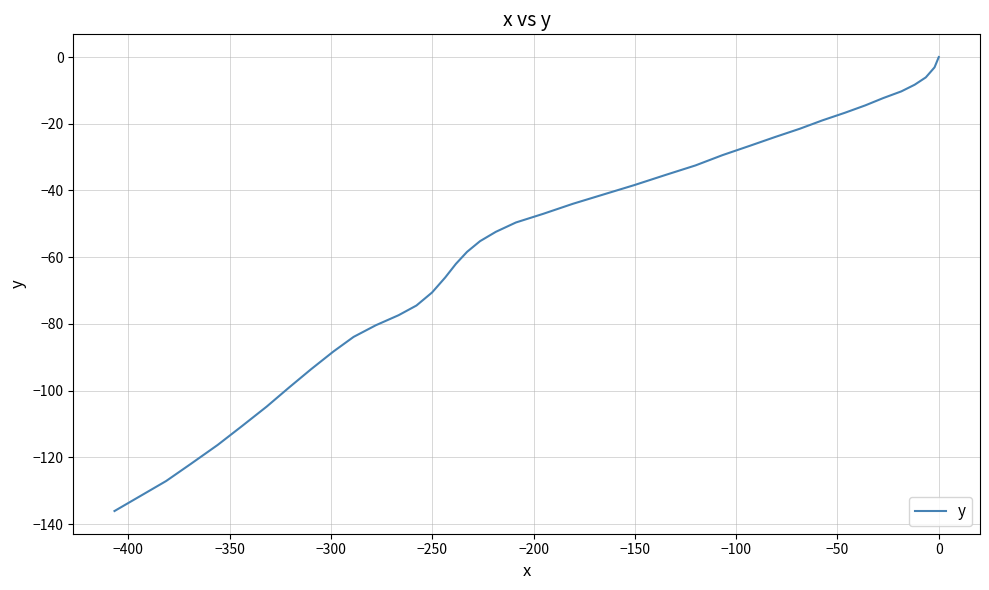

What is the value of the 36th point from the left?

-116.3